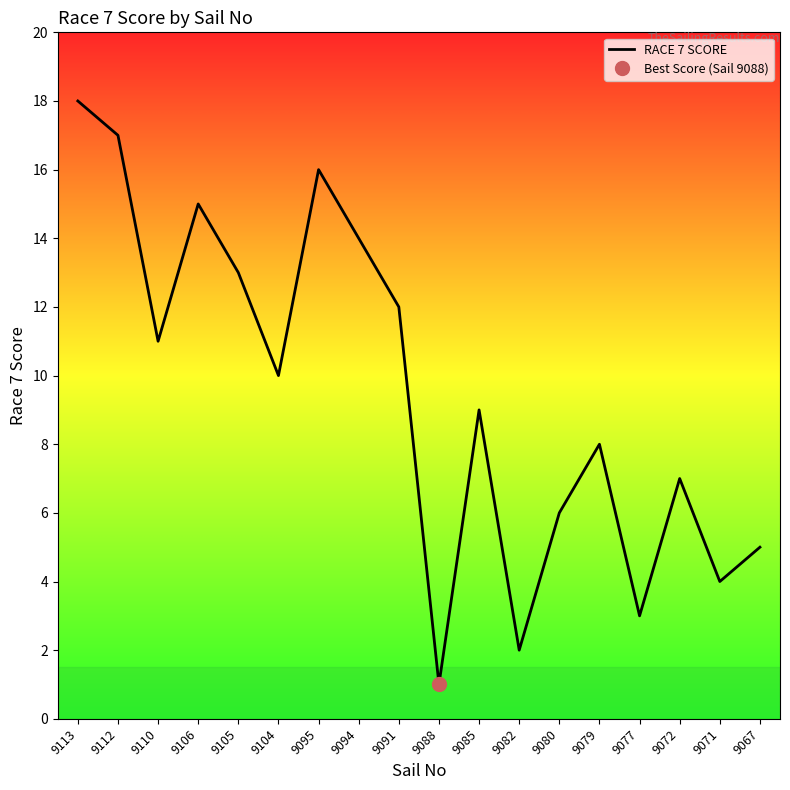

At which label is the value closest to 9?

9085